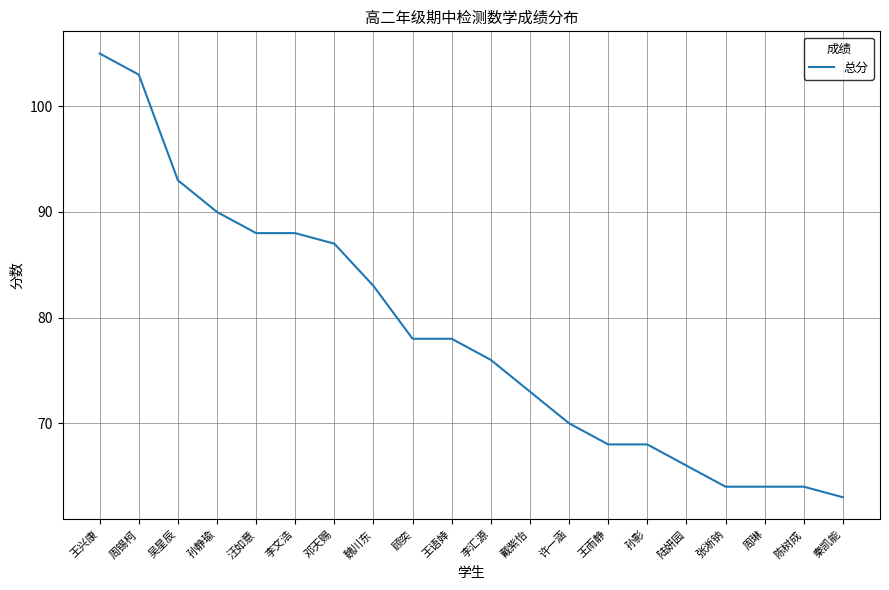

At which label is the value closest to 84?

魏川东